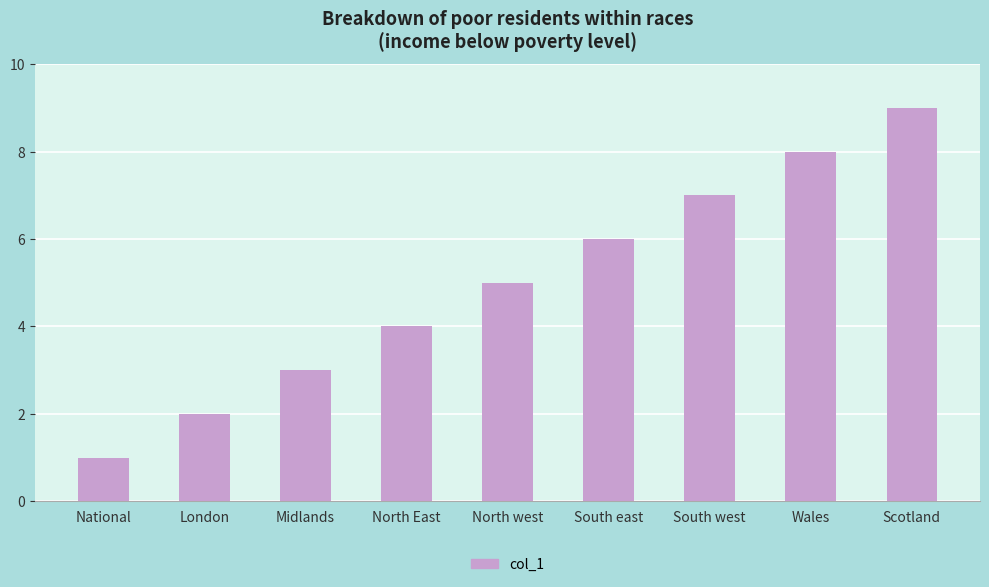

How many distinct data groups are displayed?

1